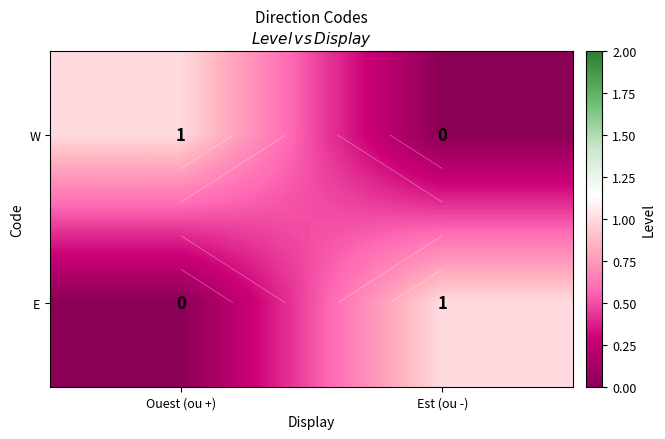

Which series has the widest spread of values?

W